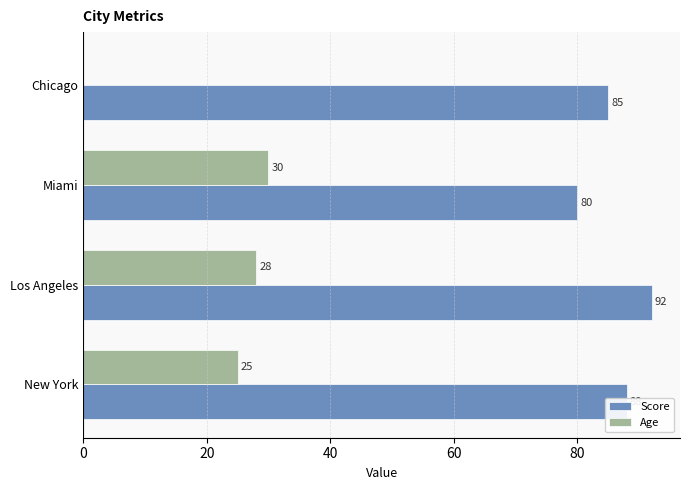

True or false: Age has a value of 28 at Los Angeles.

True